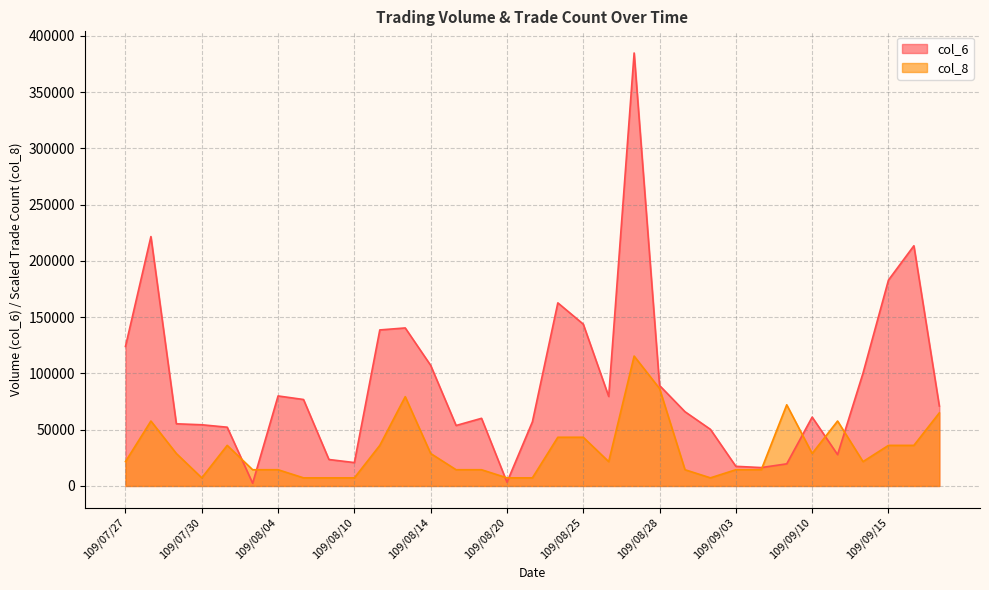

Does the chart have visible grid lines?

Yes